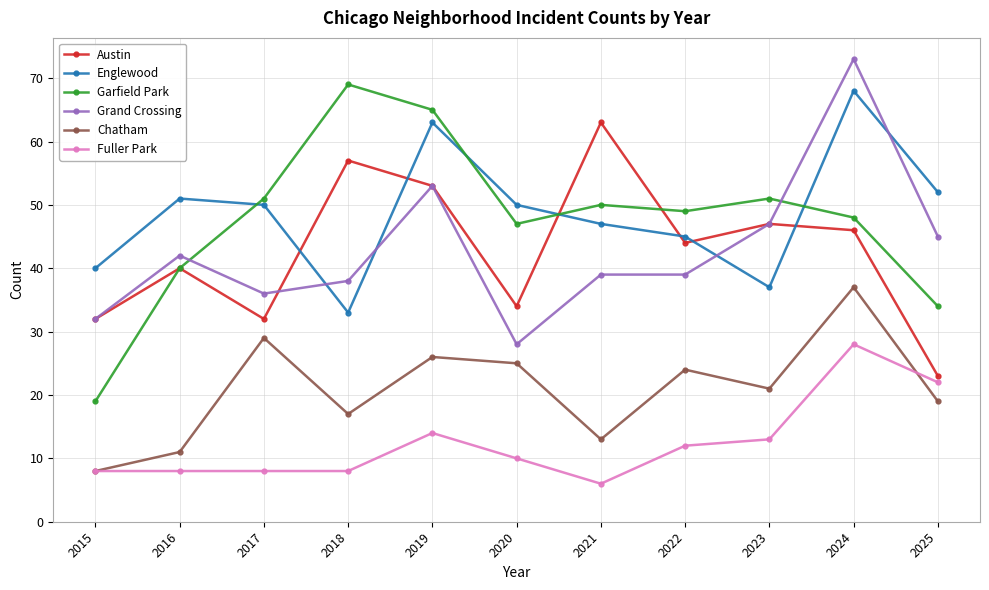

At which category does the chart reach its minimum across all series?

2021